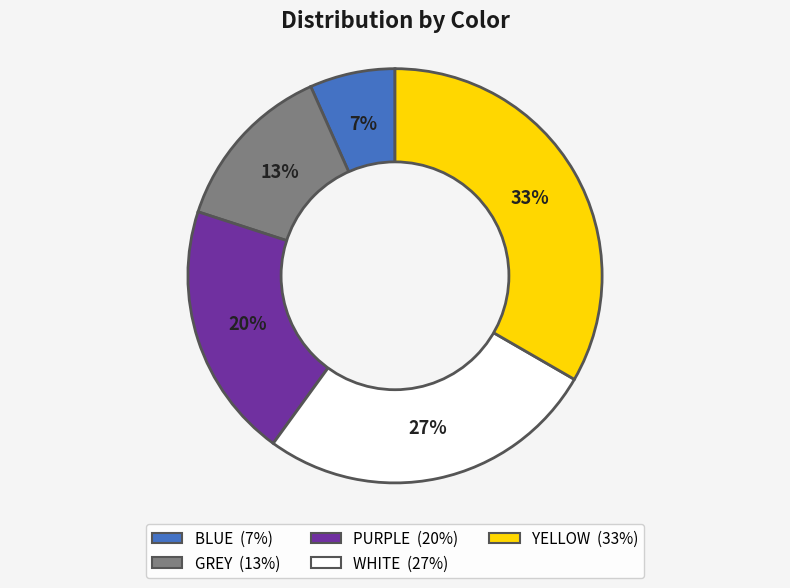

Is there any slice that represents more than half of the pie?

No